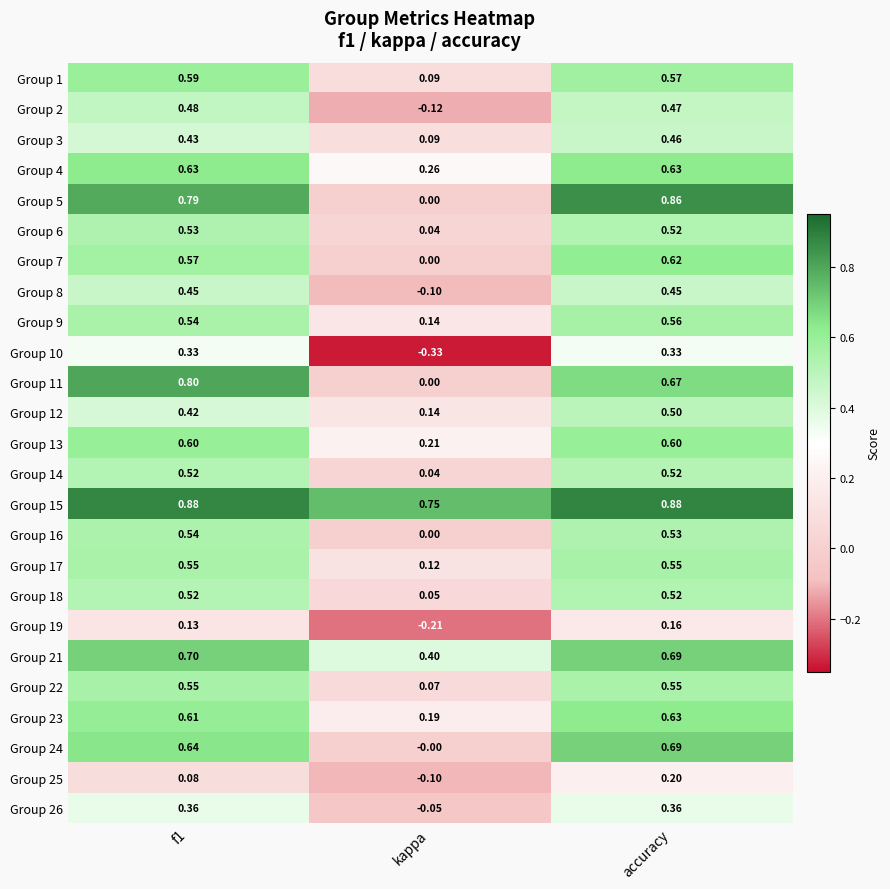

Which label corresponds to the smallest value in the chart?

kappa